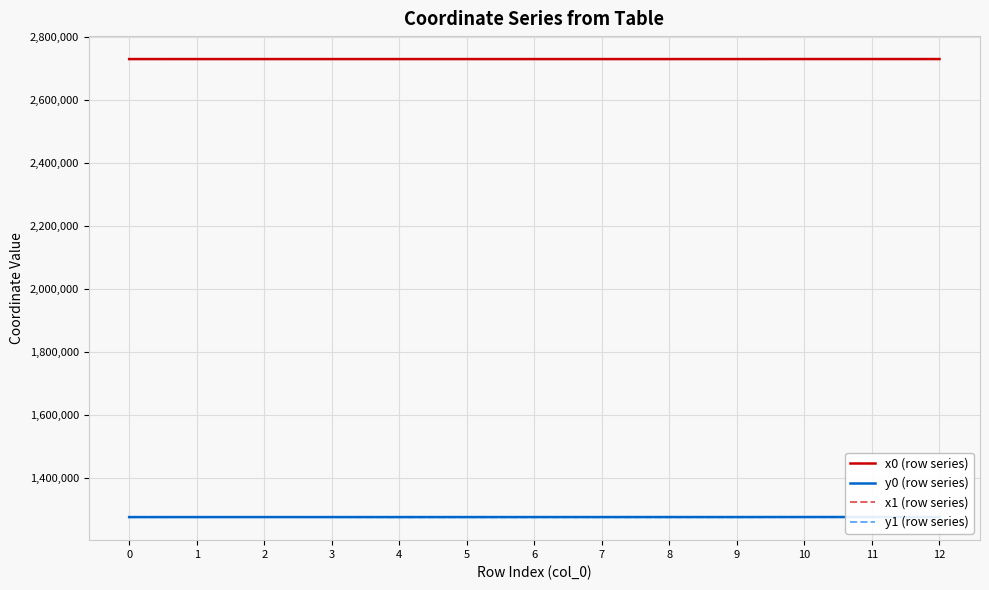

What is the value of the y0 (row series) point at the 13th from the left?

1275710.9